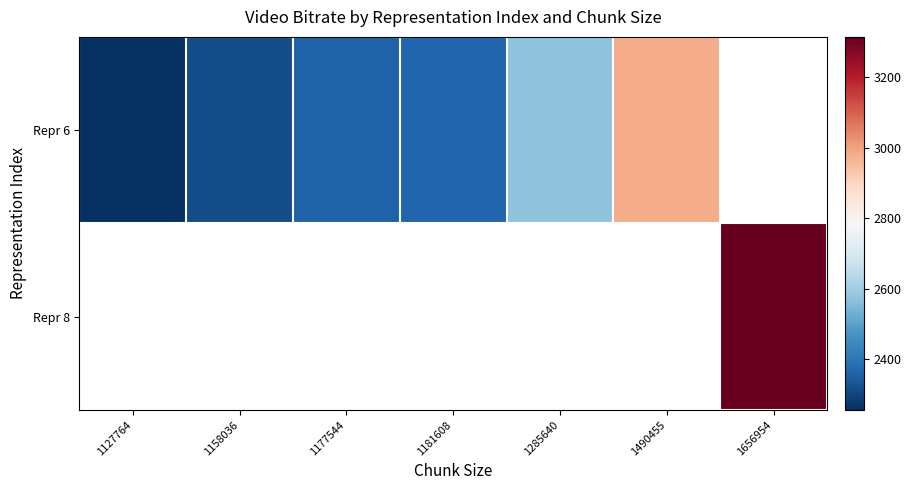

What is the difference between the Repr 6 values at 1127764 and 1177544?

99.6